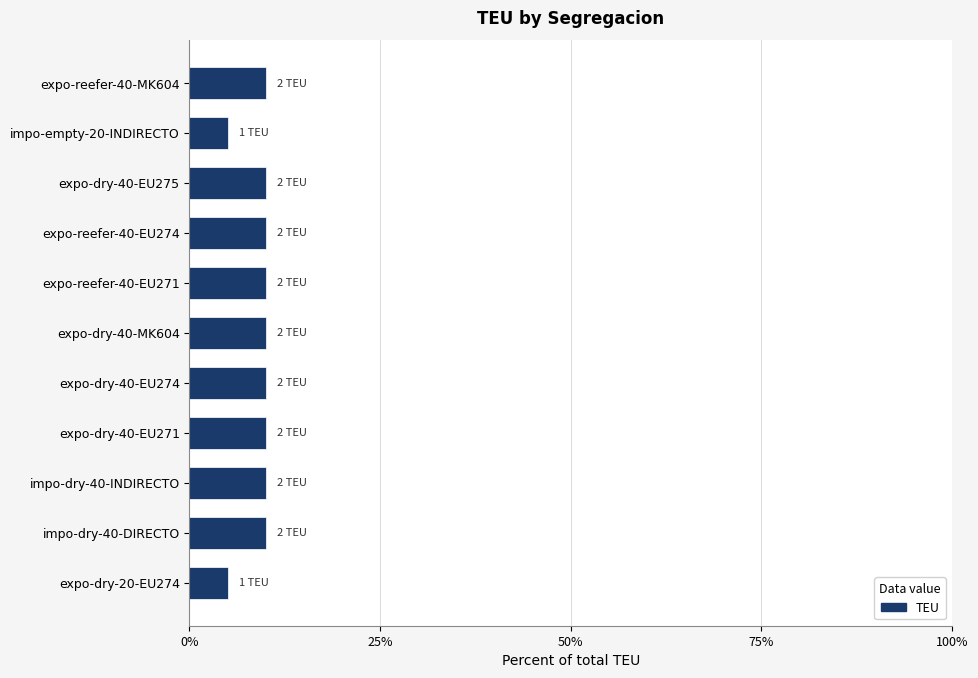

Reading bottom to top, list all the values displayed in this chart.

expo-dry-20-EU274=5	impo-dry-40-DIRECTO=10	impo-dry-40-INDIRECTO=10	expo-dry-40-EU271=10	expo-dry-40-EU274=10	expo-dry-40-MK604=10	expo-reefer-40-EU271=10	expo-reefer-40-EU274=10	expo-dry-40-EU275=10	impo-empty-20-INDIRECTO=5	expo-reefer-40-MK604=10